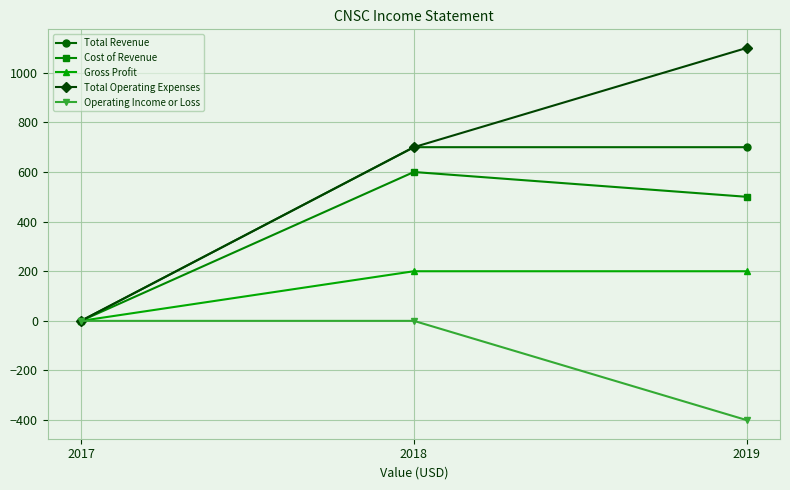

Reading left to right, list all the values displayed in this chart.

Total Revenue: 0	700	700
Cost of Revenue: 0	600	500
Gross Profit: 0	200	200
Total Operating Expenses: 0	700	1100
Operating Income or Loss: 0	0	-400